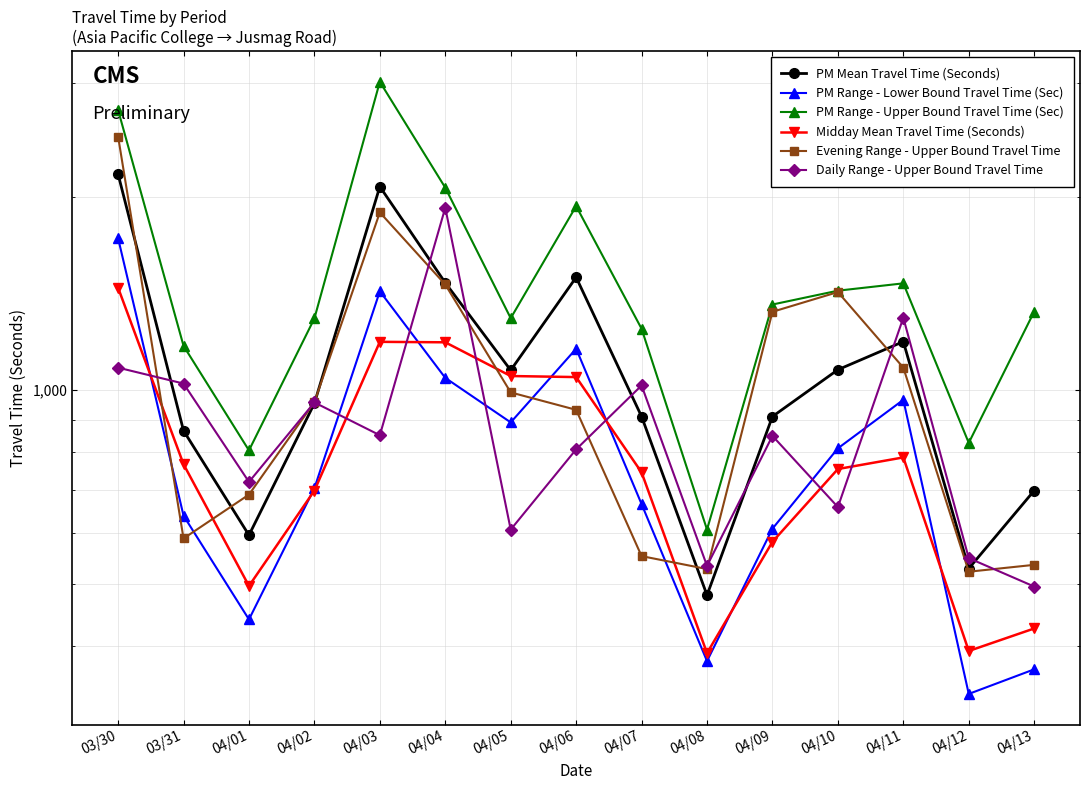

In Midday Mean Travel Time (Seconds), how many points are higher than both neighbors (excluding endpoints)?

2